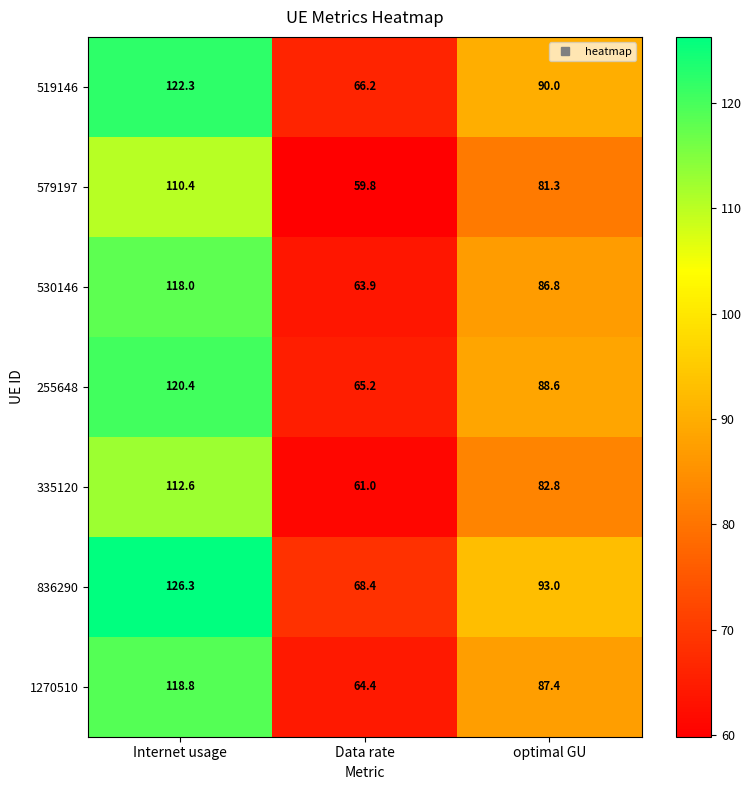

Reading left to right, transcribe all the data shown in this chart.

519146: Internet usage=122.3	Data rate=66.2	optimal GU=90.0
579197: Internet usage=110.4	Data rate=59.8	optimal GU=81.3
530146: Internet usage=118.0	Data rate=63.9	optimal GU=86.8
255648: Internet usage=120.4	Data rate=65.2	optimal GU=88.6
335120: Internet usage=112.6	Data rate=61.0	optimal GU=82.8
836290: Internet usage=126.3	Data rate=68.4	optimal GU=93.0
1270510: Internet usage=118.8	Data rate=64.4	optimal GU=87.4